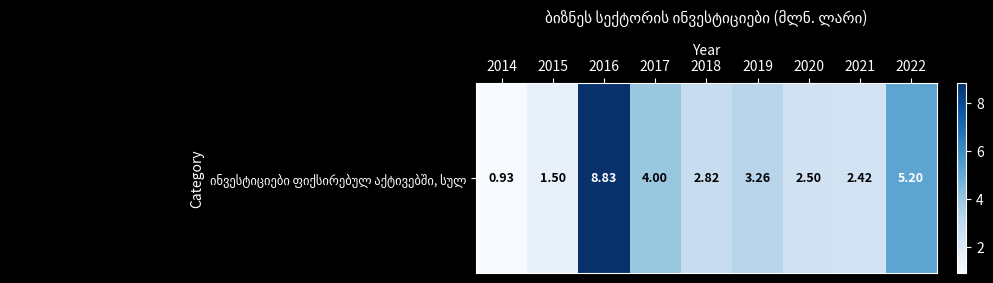

Rank the categories by value from lowest to highest.

2014, 2015, 2021, 2020, 2018, 2019, 2017, 2022, 2016